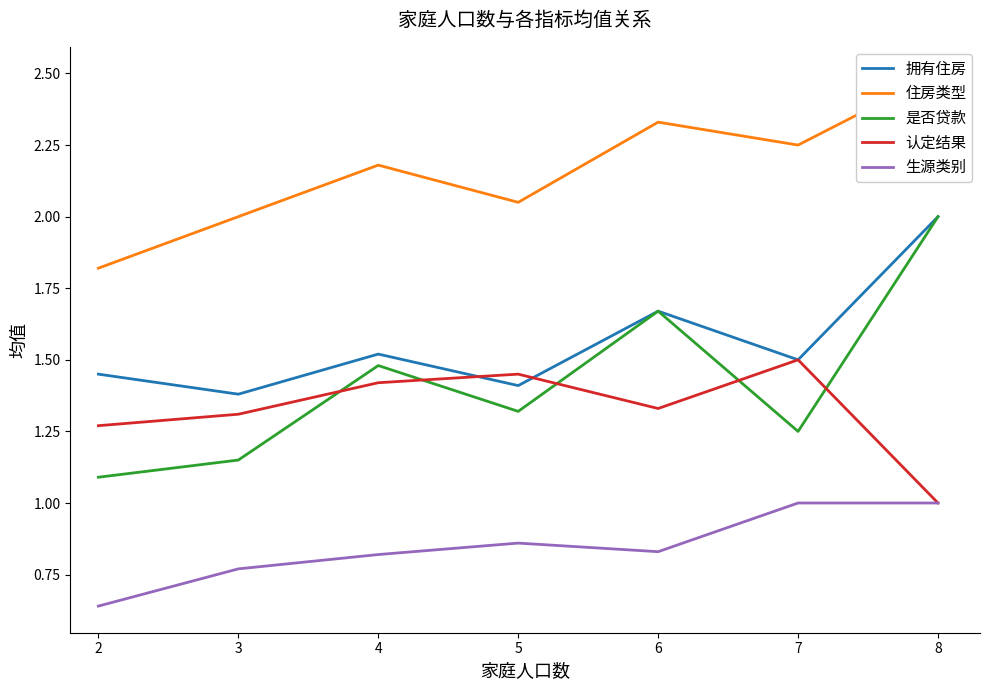

True or false: 是否贷款 has a value of 1.1 at 2.

True